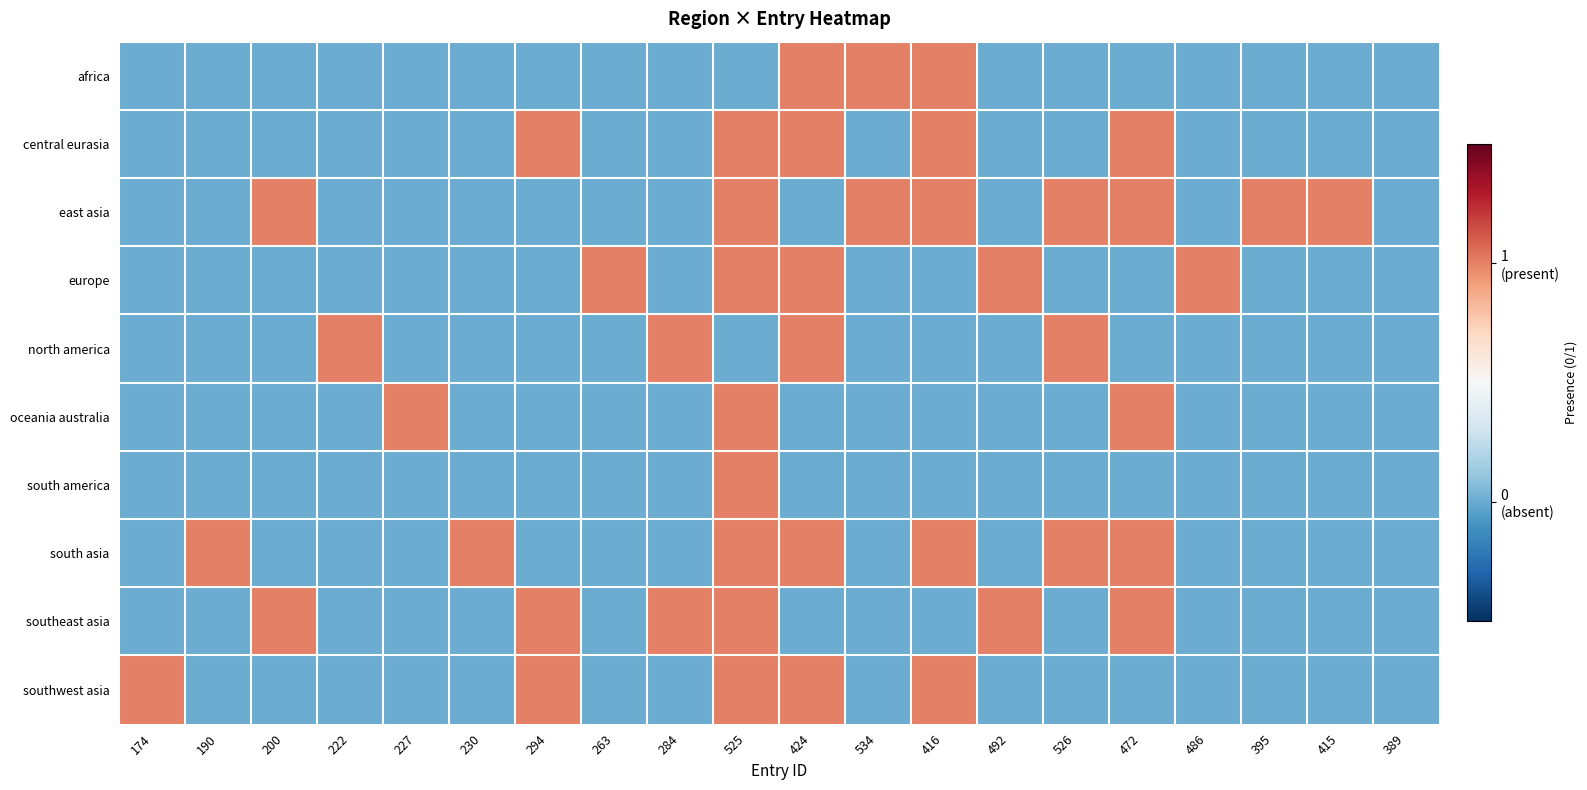

What is the greatest value displayed?

1